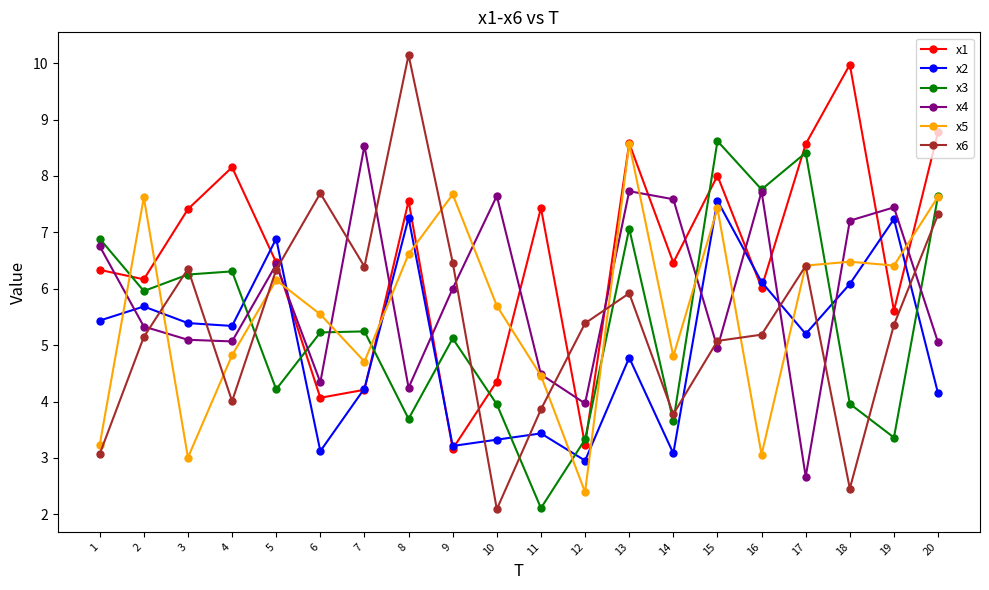

Which series changed the most between 7 and 19?

x2